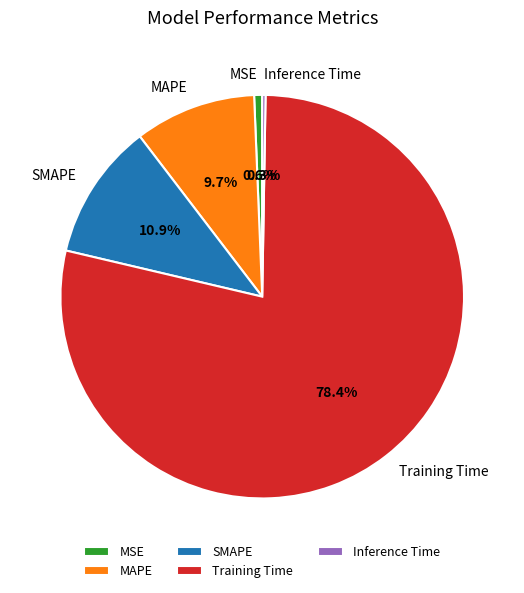

What portion of the pie excludes SMAPE?

89.1%